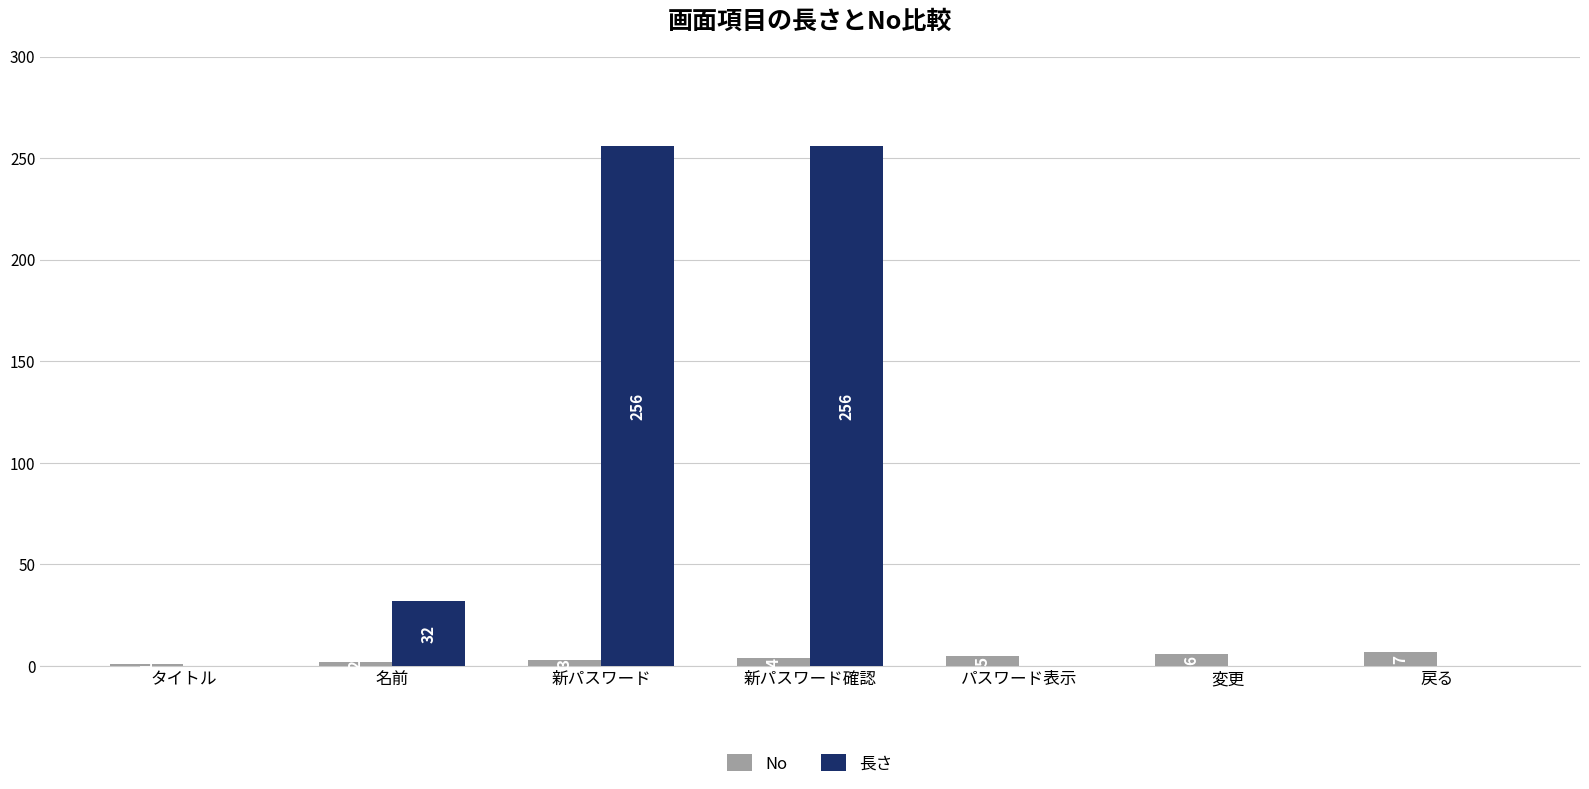

At which label is 長さ closest to 128?

名前